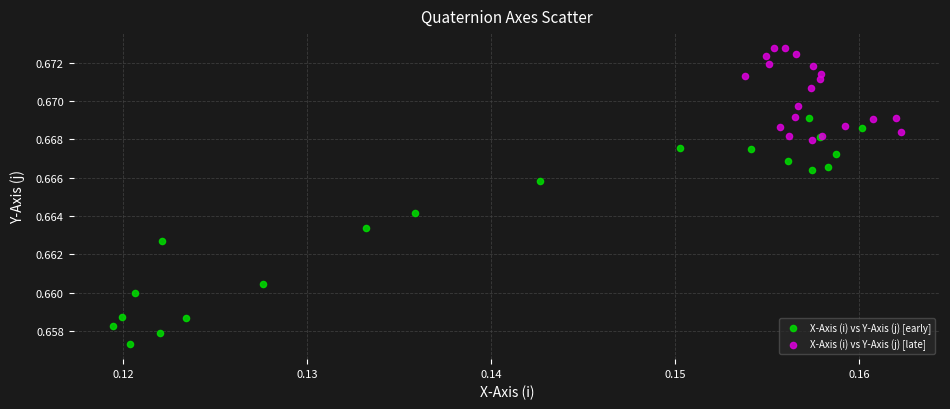

Which series reaches the maximum Y coordinate?

X-Axis (i) vs Y-Axis (j) [late]